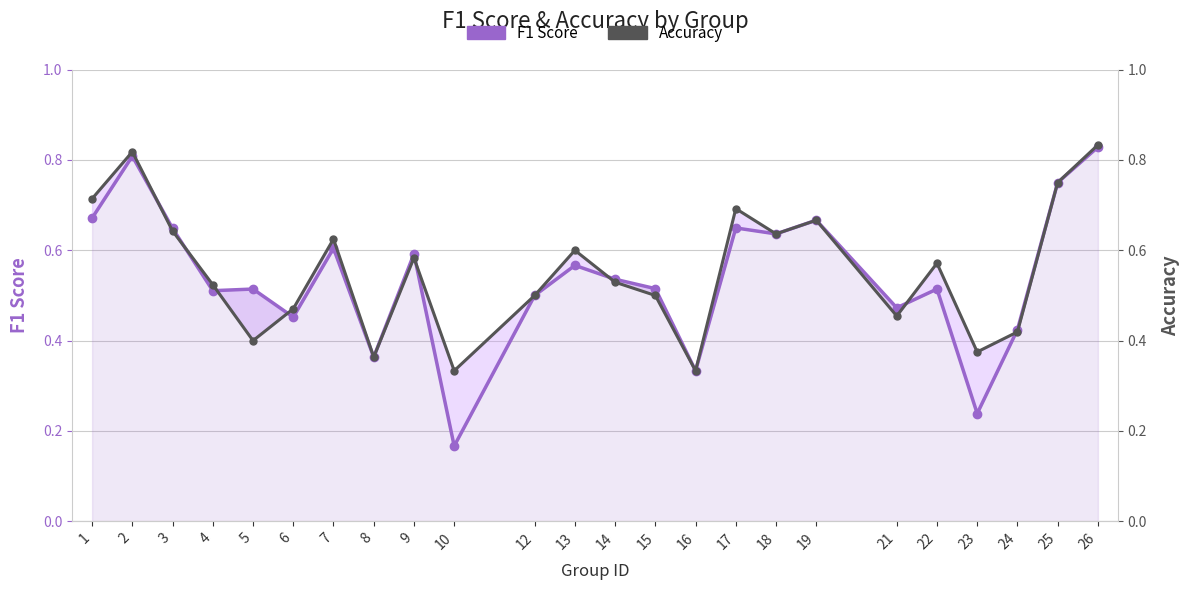

What is the sum of the Accuracy values at 8 and 1?

1.1